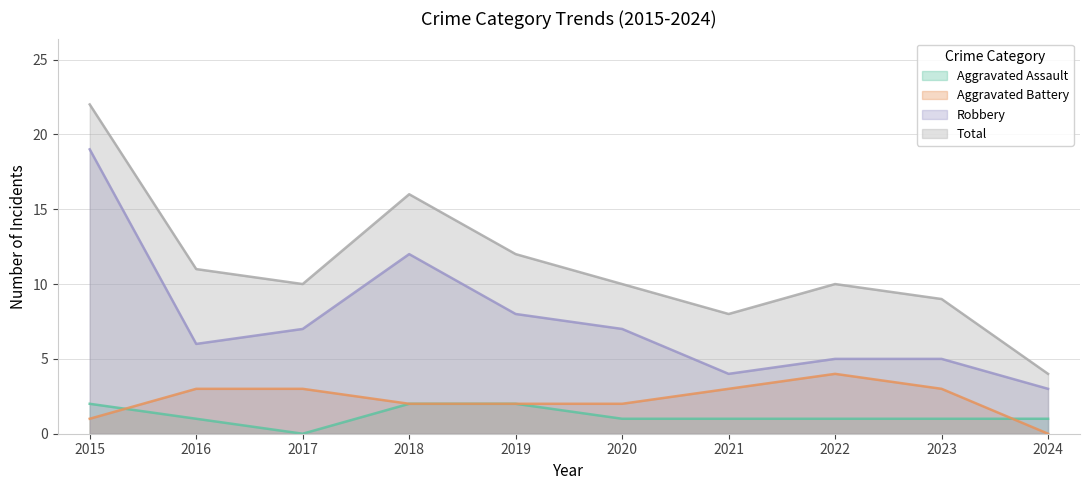

At how many categories does at least one series exceed 19?

1